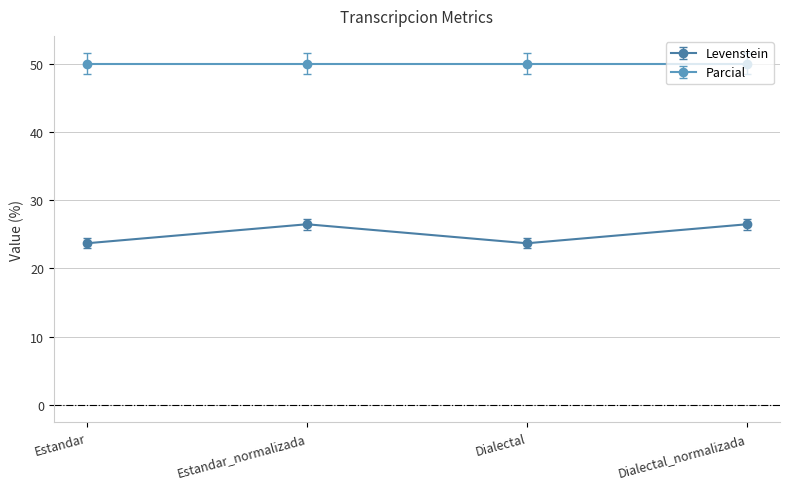

What position from the left is Estandar?

1